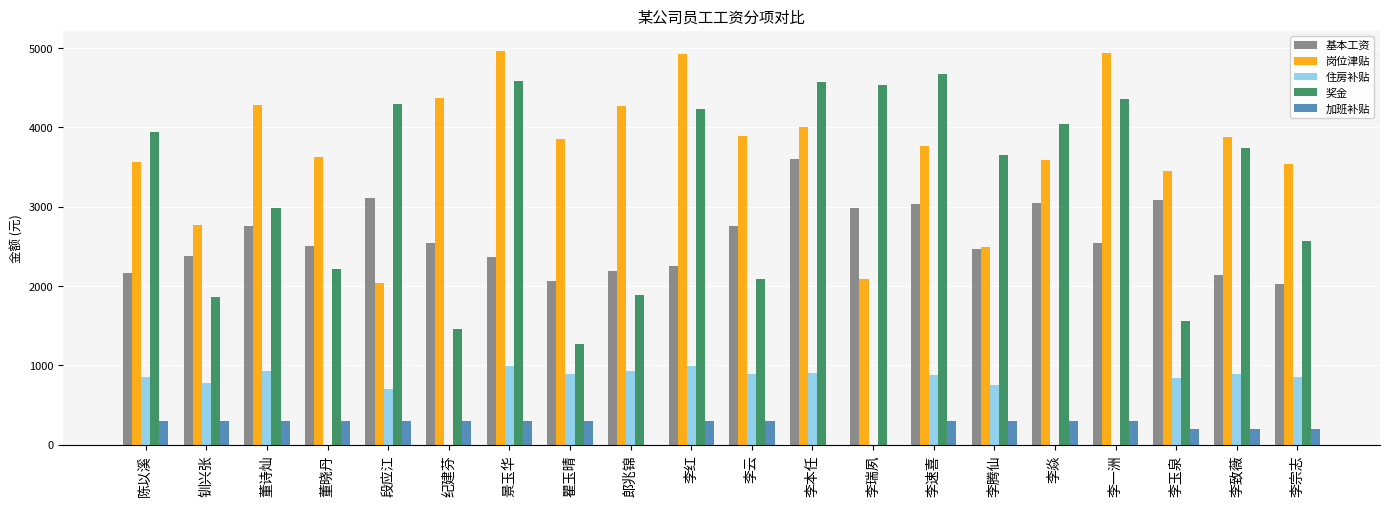

How many groups of bars are there?

20